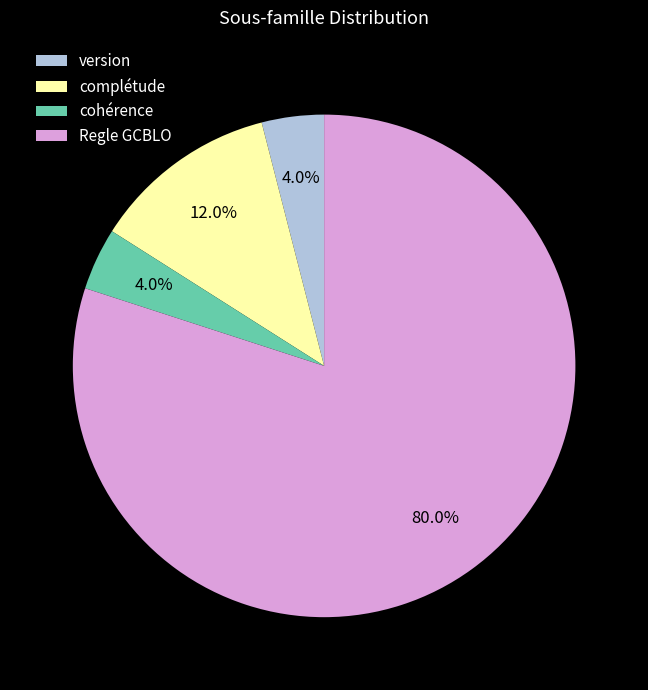

To the nearest percent, what portion does cohérence represent?

4%